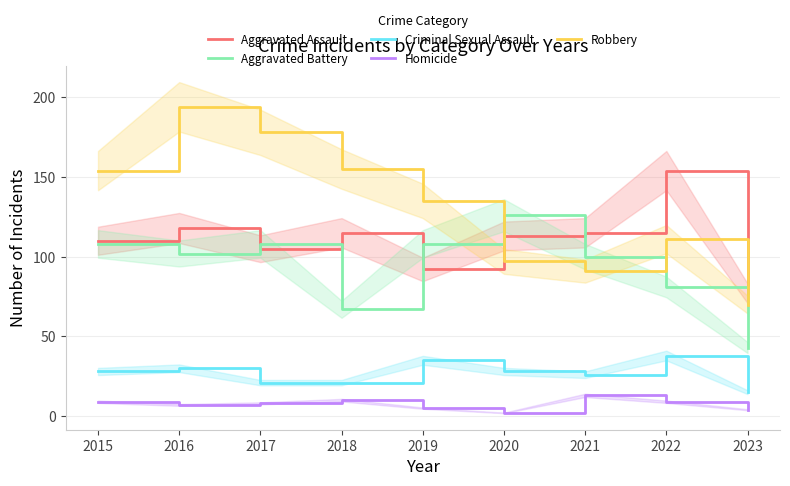

List the series in order of their peak value, highest first.

Robbery, Aggravated Assault, Aggravated Battery, Criminal Sexual Assault, Homicide